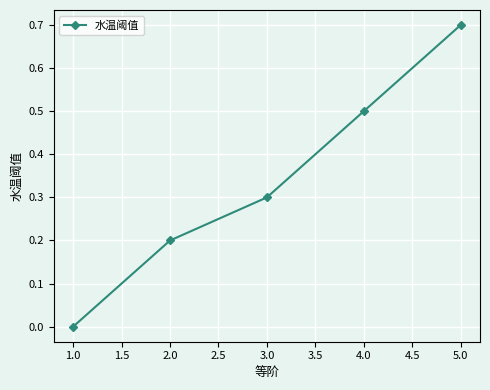

Between 1.0 and 4.0, which is larger?

4.0